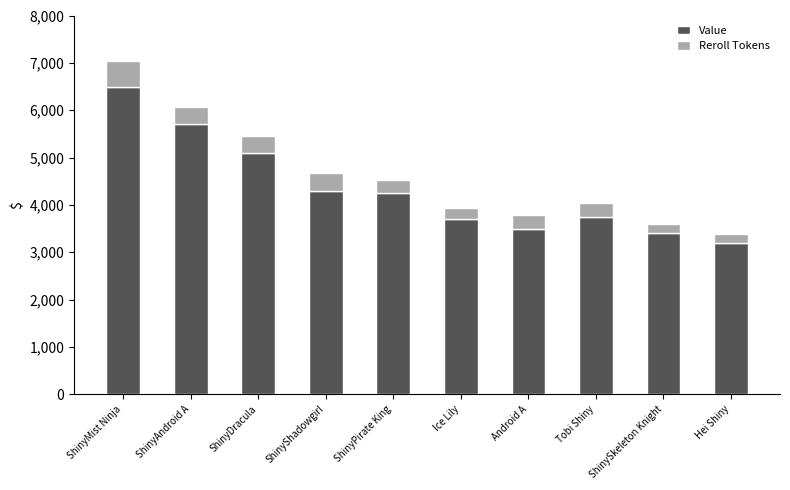

Is it true that Value equals 4934 at Hei Shiny?

False